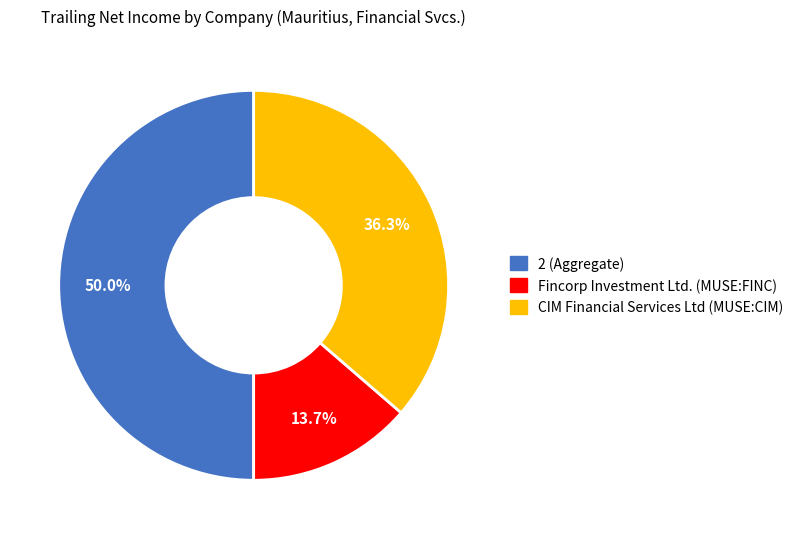

To the nearest percent, what portion does CIM Financial Services Ltd represent?

36%